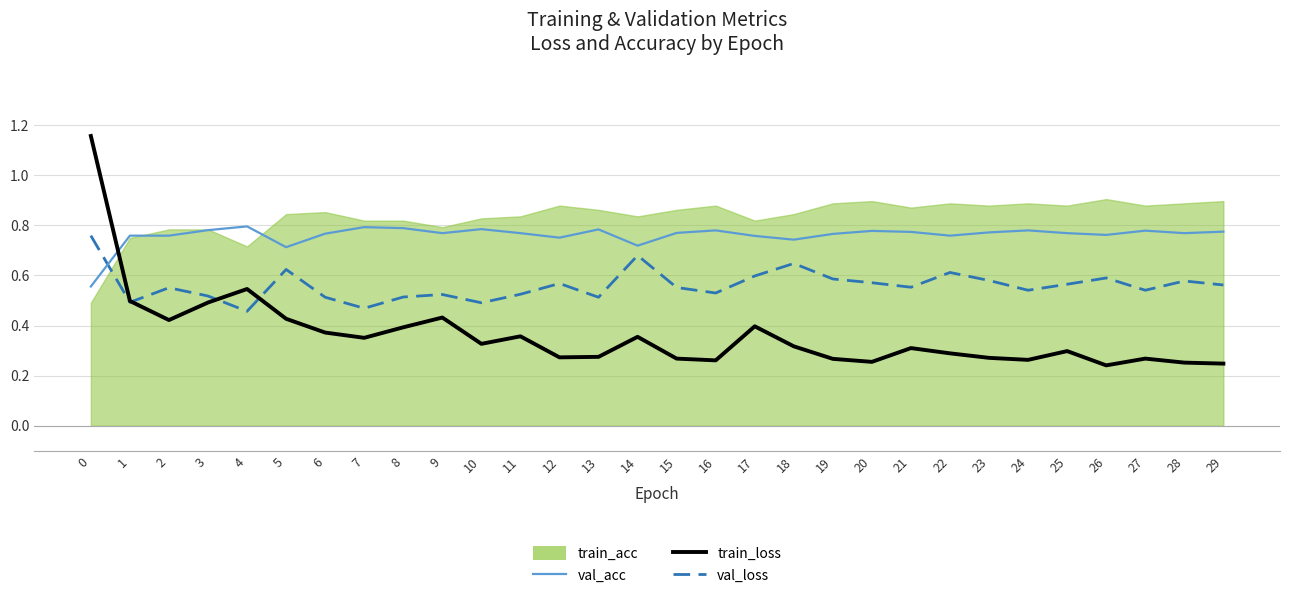

What is the value of the val_loss point at the 26th from the left?

0.6